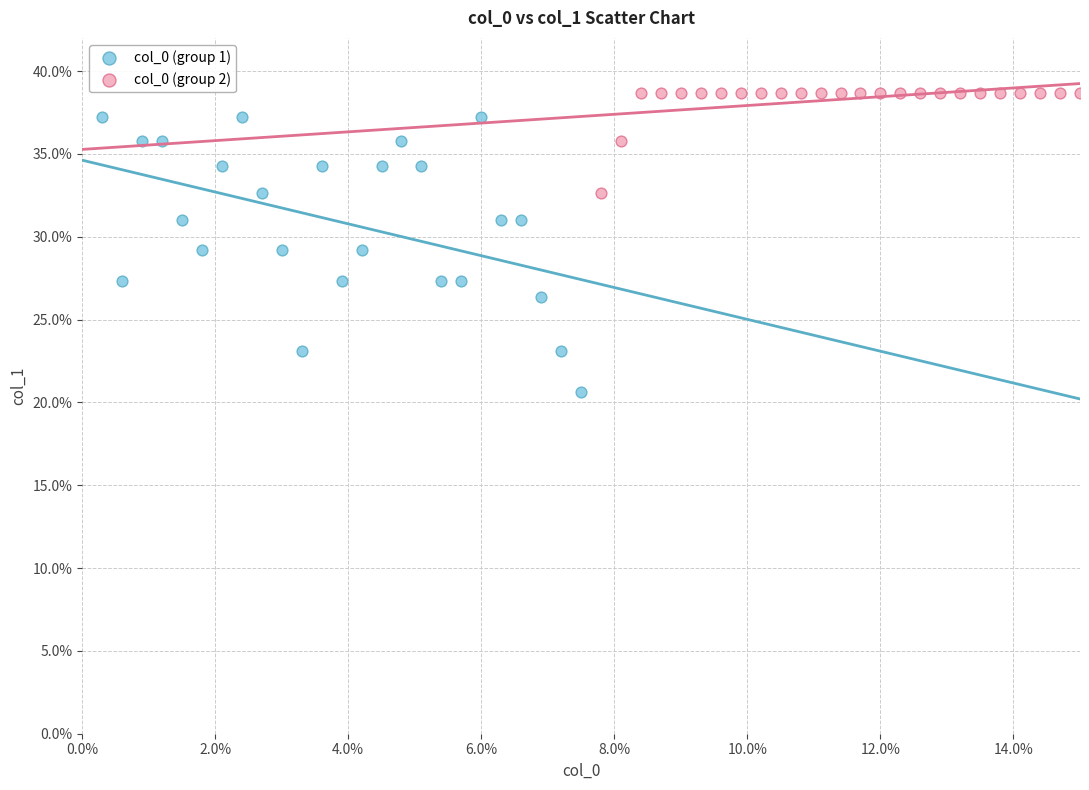

Which series reaches the minimum Y coordinate?

col_0 (group 1)